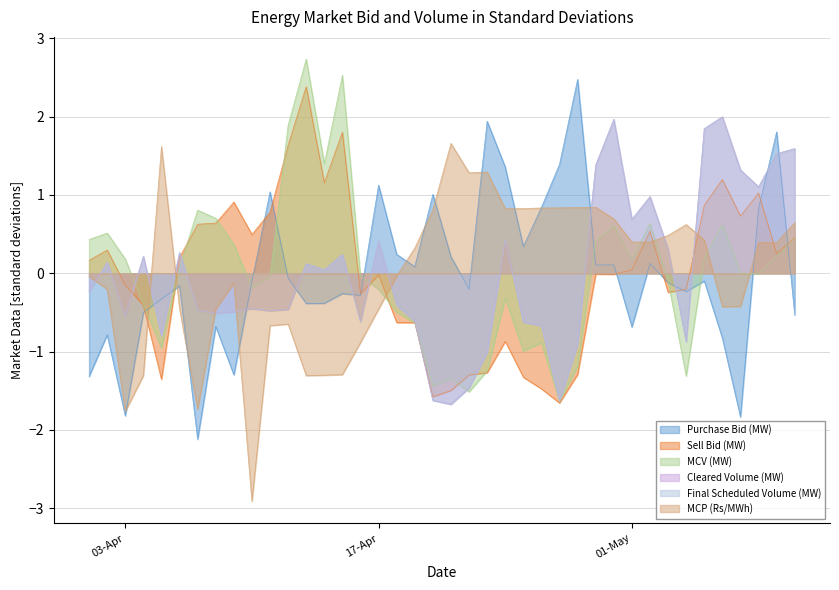

How many times do MCV (MW) and Cleared Volume (MW) cross each other?

5